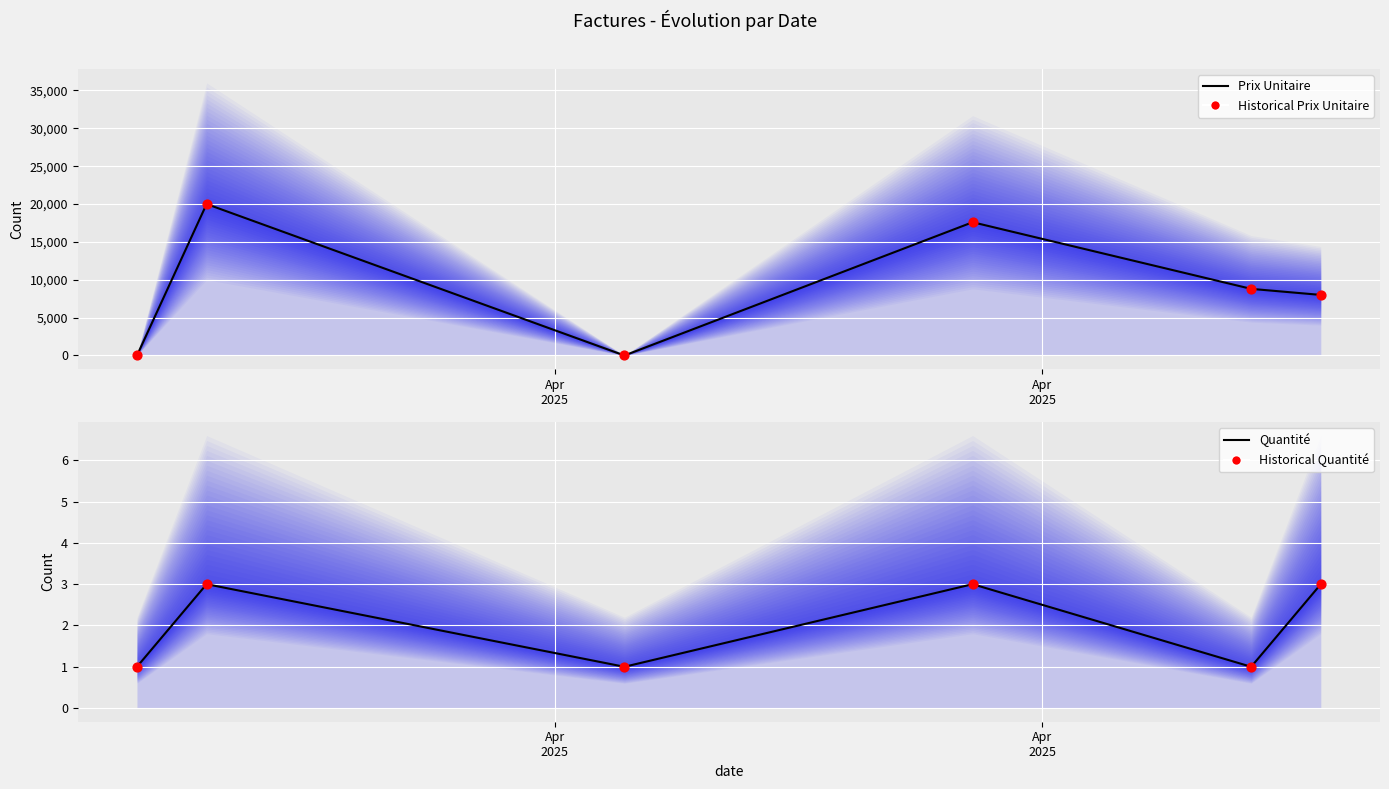

Which series reaches the maximum Y coordinate?

Prix Unitaire